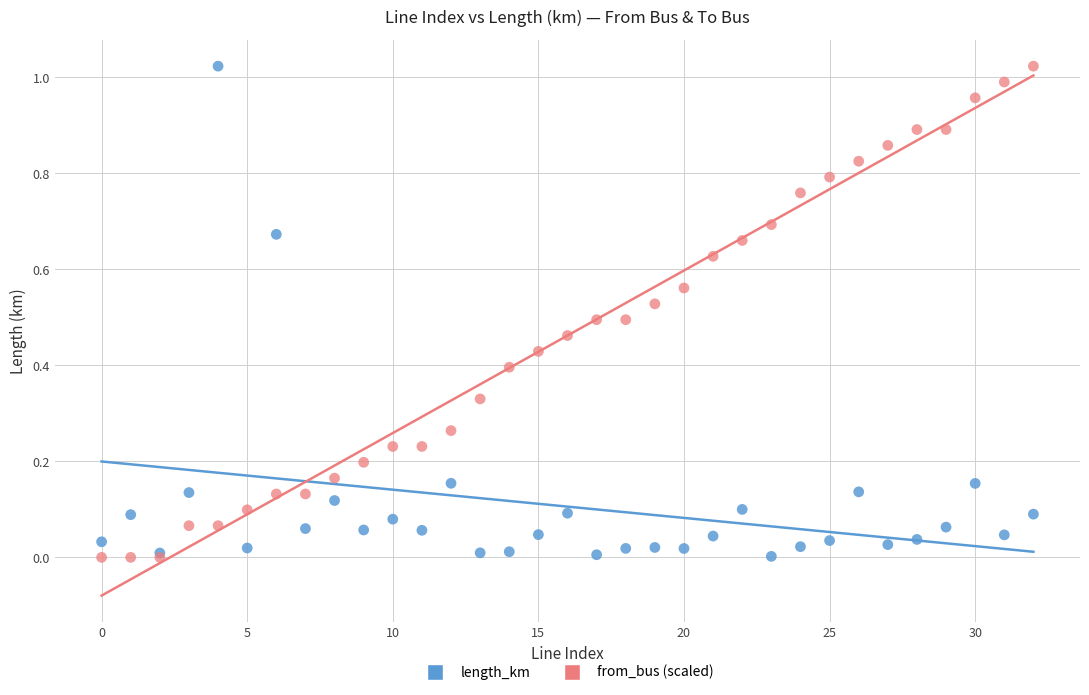

What are all the series names shown in the legend?

length_km, from_bus (scaled)